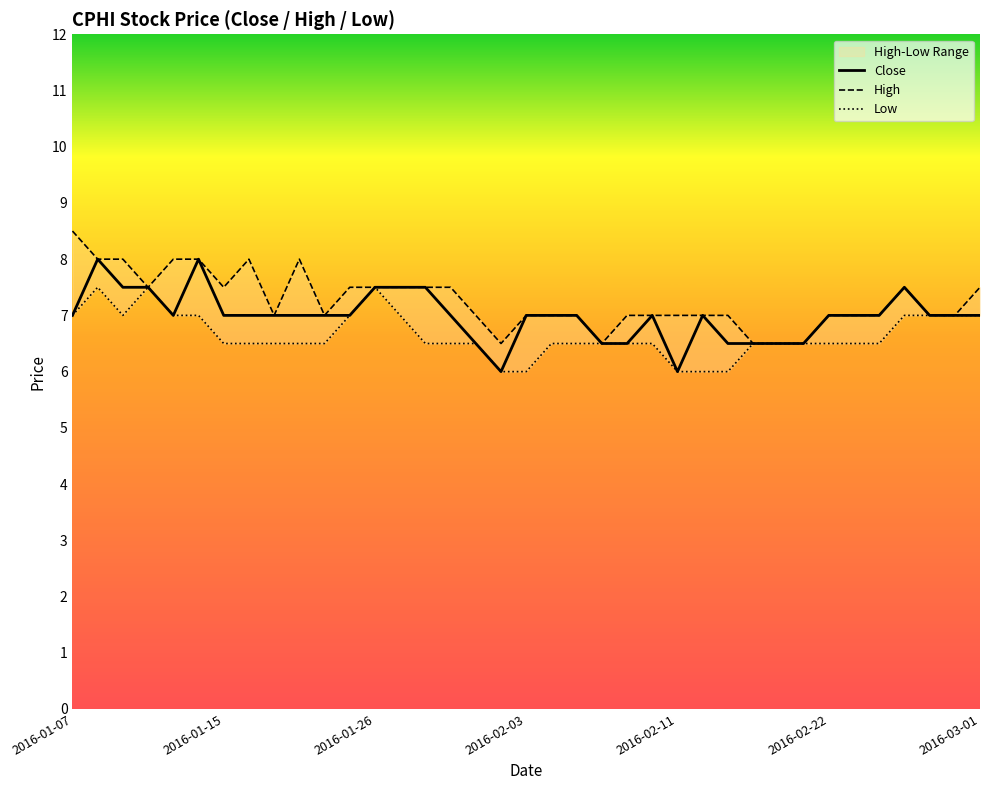

Is it true that Close equals 3.1 at 2016-02-22?

False